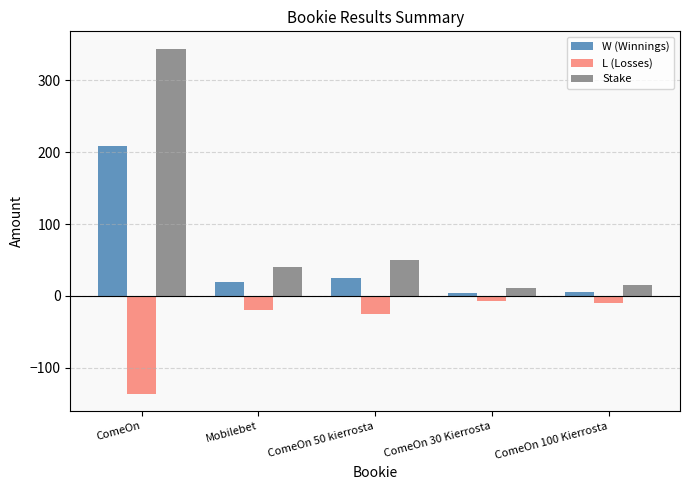

How many distinct data groups are displayed?

3